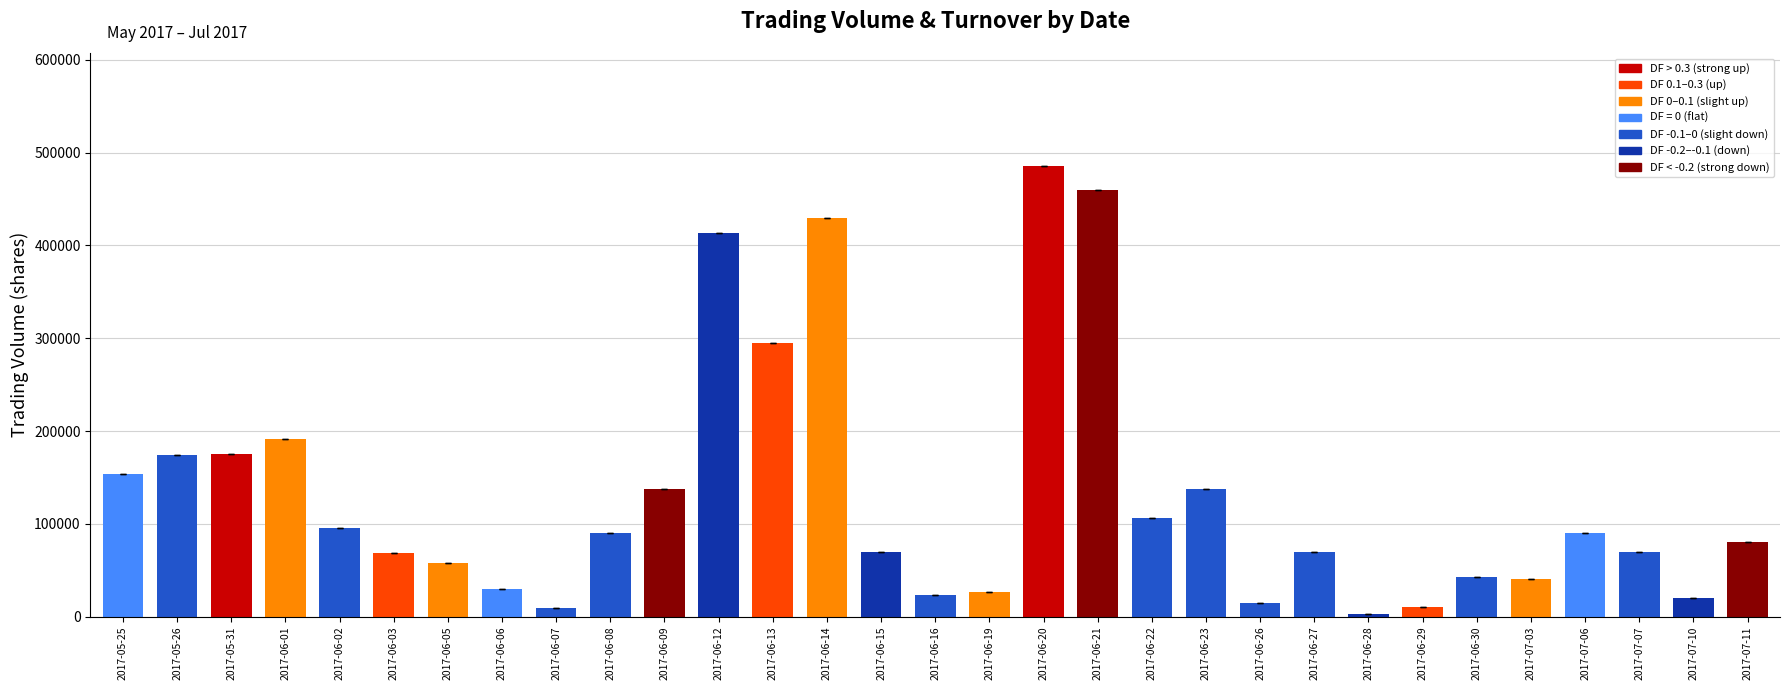

What is the approximate value at 2017-06-23?

138000